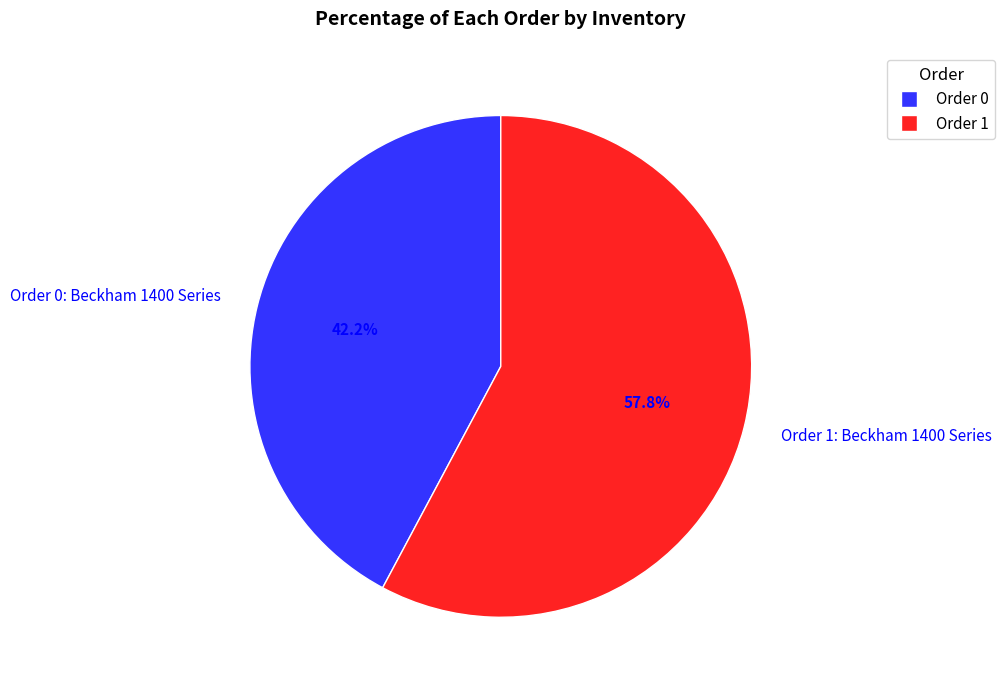

What is the total percentage of Order 0 and Order 1?

100.0%